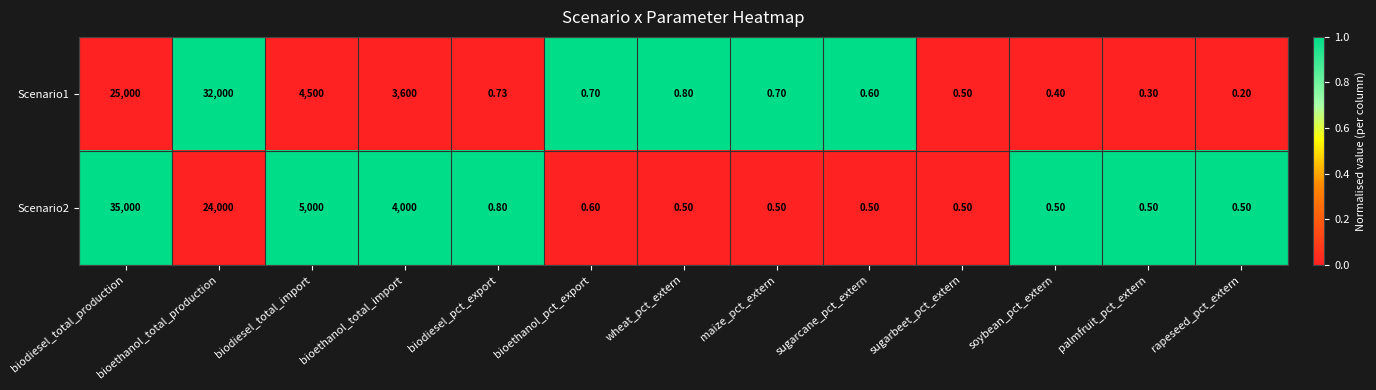

At which label does Scenario1 reach its peak?

bioethanol_total_production